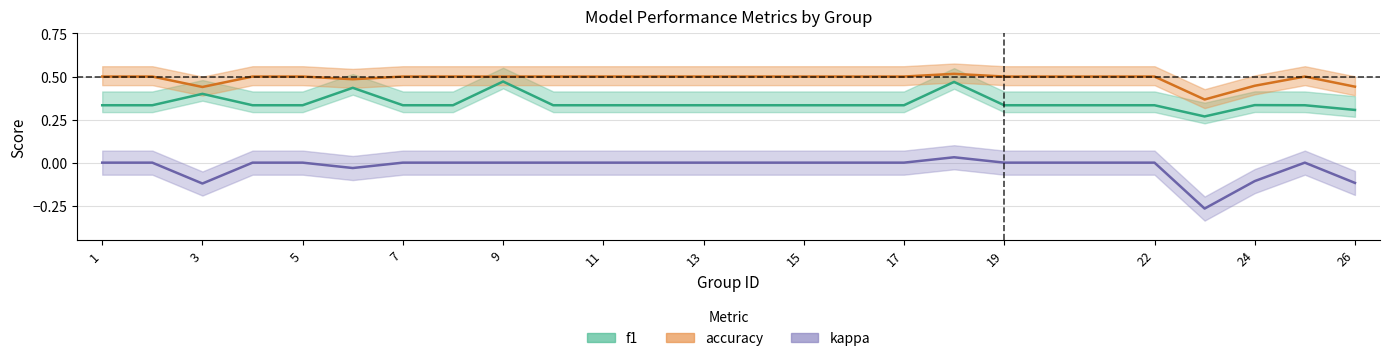

At which category is the sum across all series the highest?

18